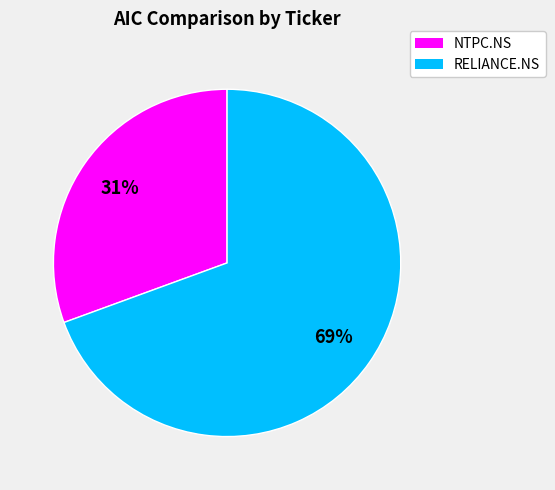

How many slices are in this pie chart?

2